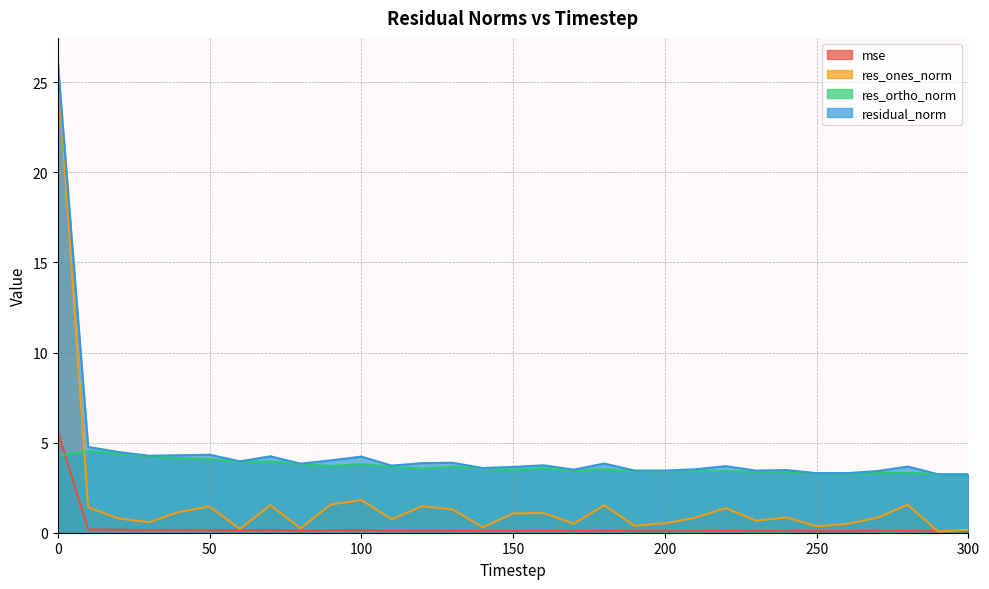

The value of mse at 40 is 0.2. True or false?

True